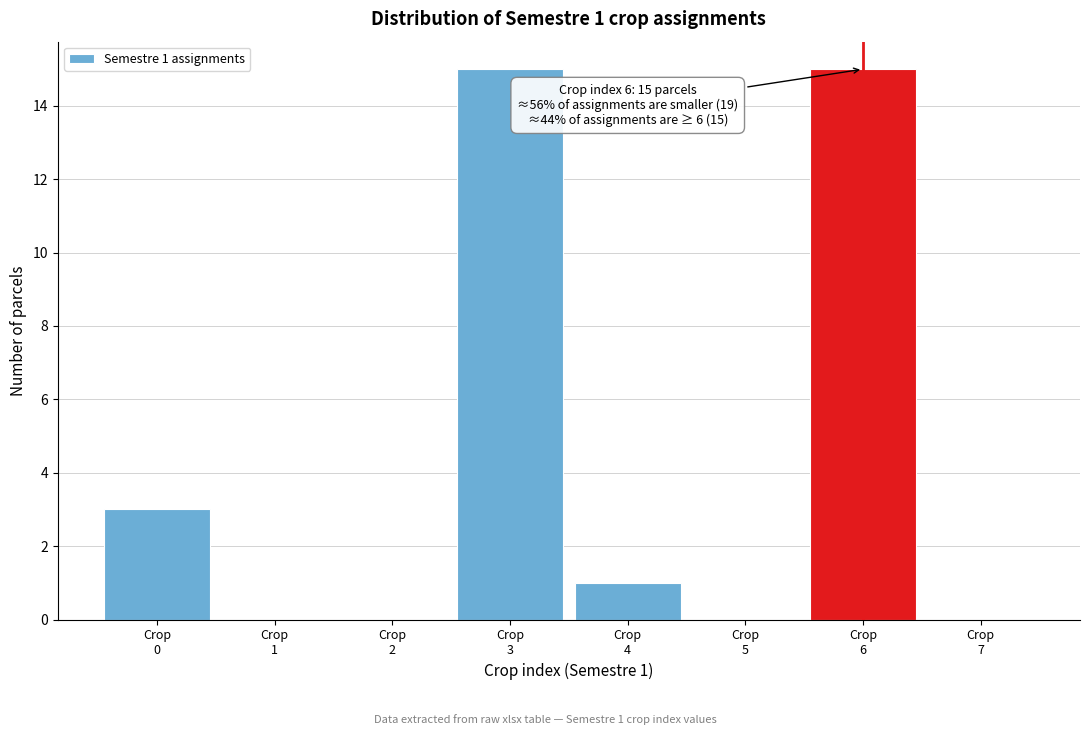

What is the greatest value displayed?

15